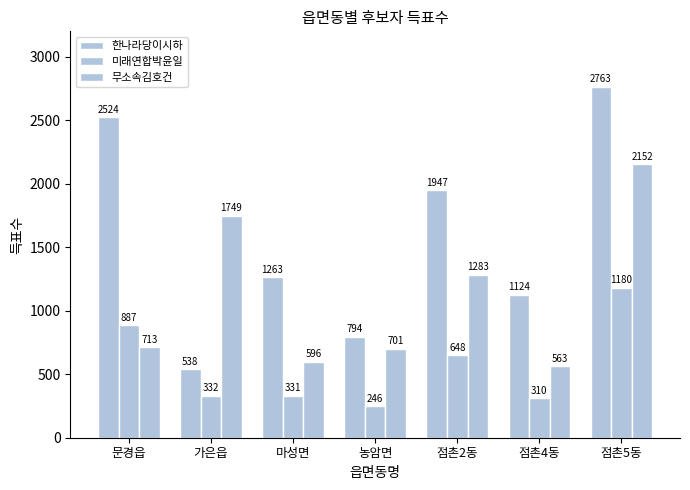

List the labels in order of 무소속김호건 value, smallest first.

점촌4동, 마성면, 농암면, 문경읍, 점촌2동, 가은읍, 점촌5동